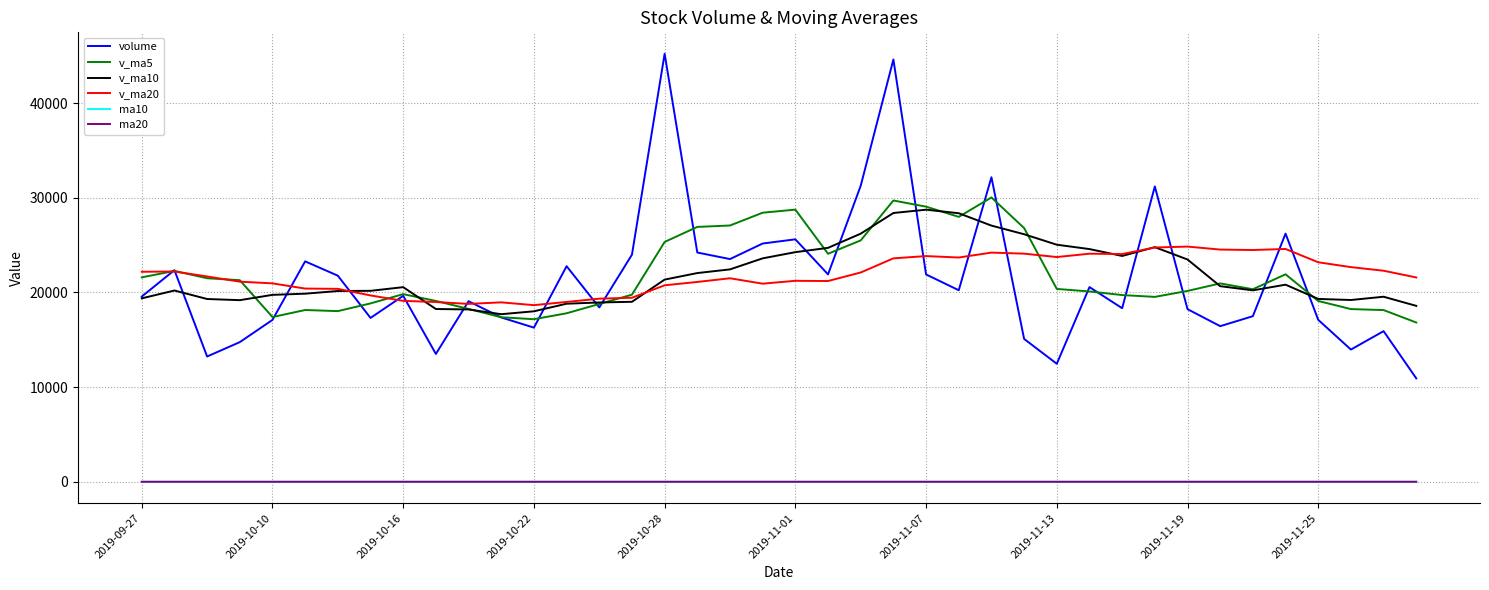

True or false: ma20 and v_ma5 intersect in this chart.

False